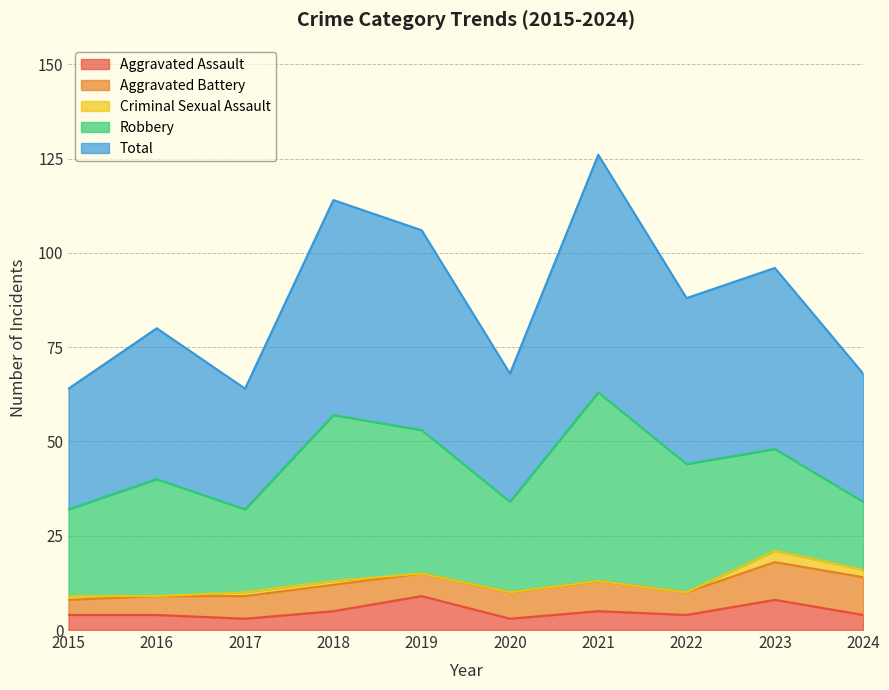

Where is Aggravated Battery nearest to the value 7?

2018